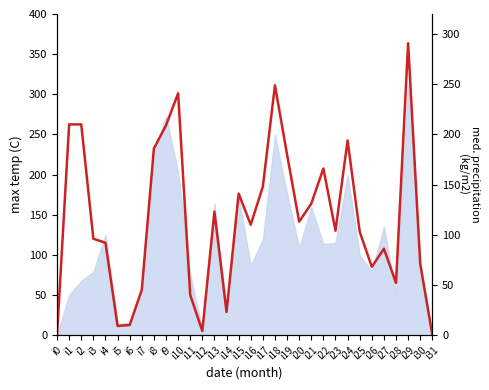

The value at i22 is 287. True or false?

False